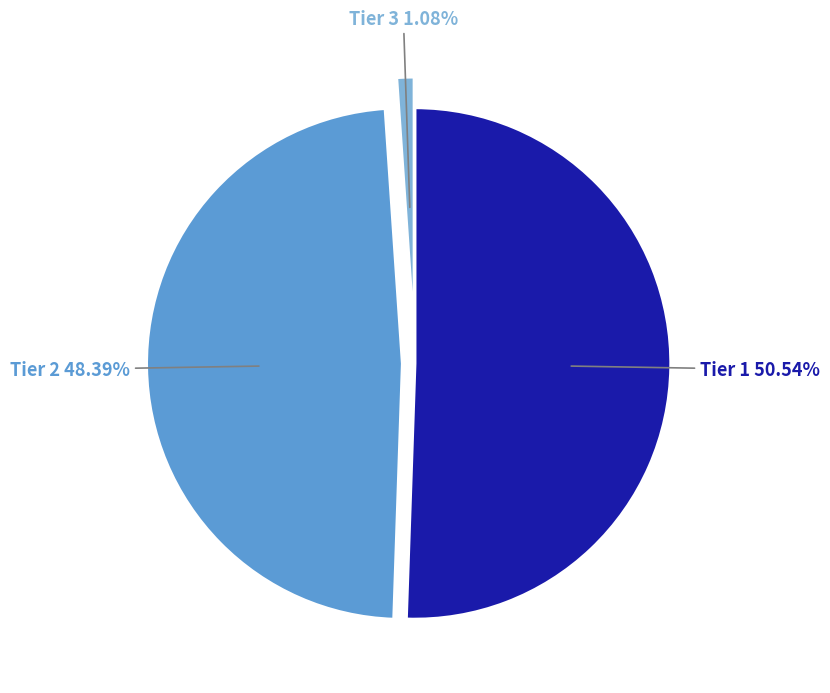

Which category has the biggest portion of the pie?

Tier 1